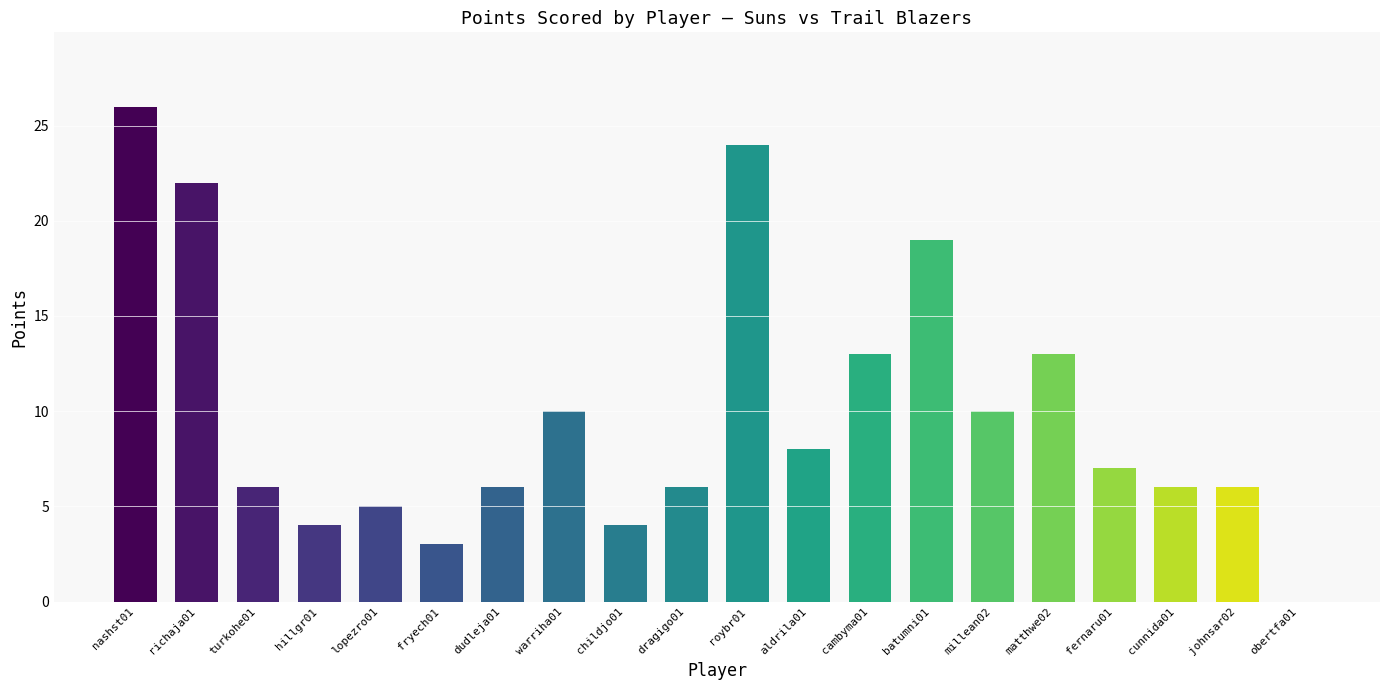

How many categories are shown in the chart?

20